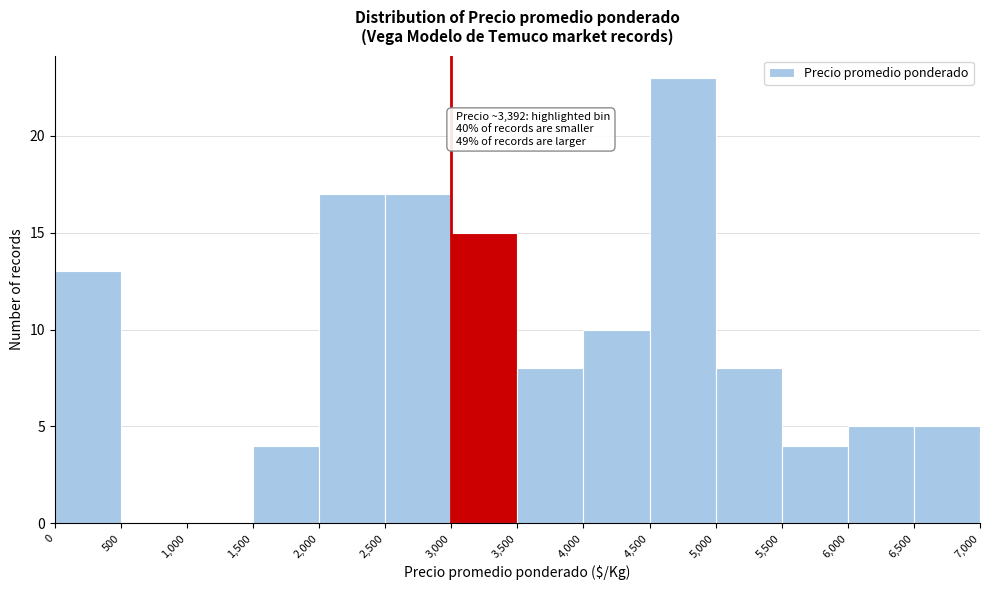

Which range on the x-axis has the tallest bar?

4,500 to 5,000